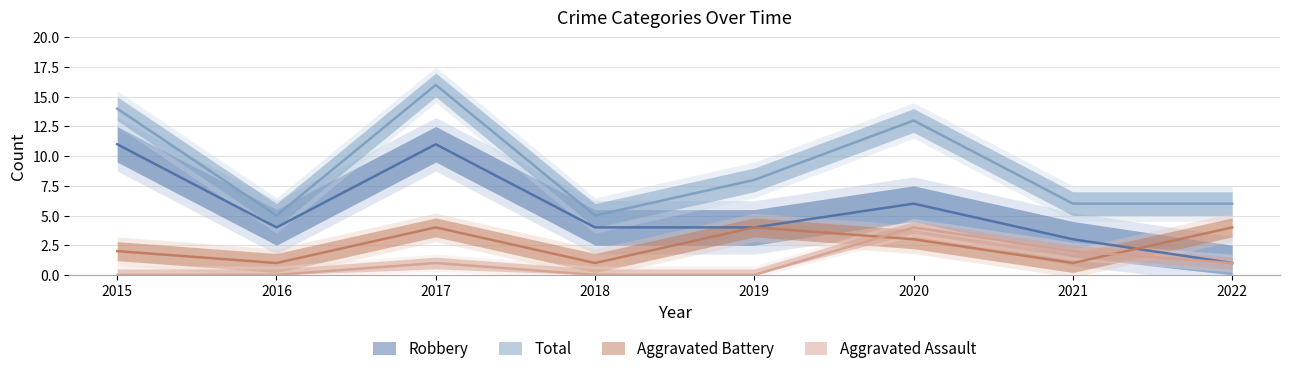

What is the difference between the highest and lowest values at 2019?

8